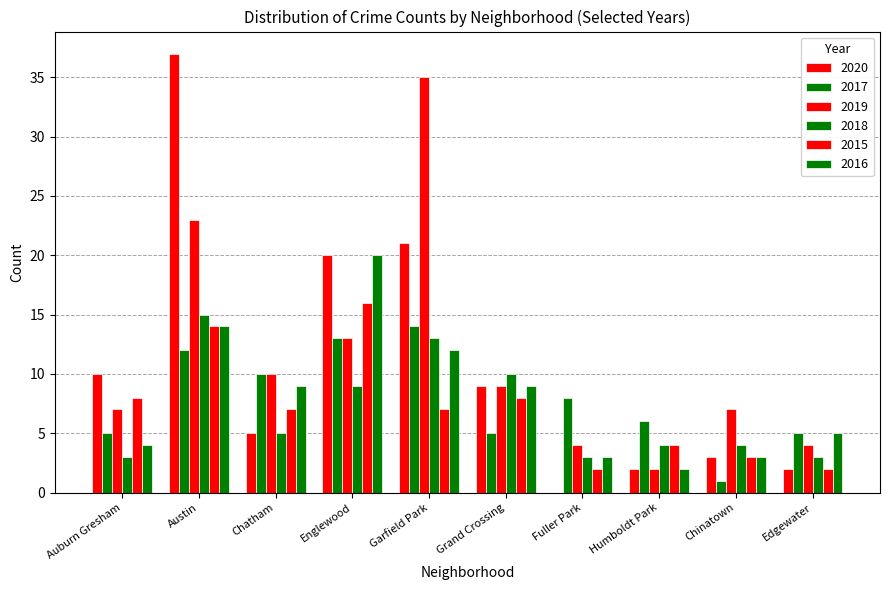

How many groups of bars are there?

10